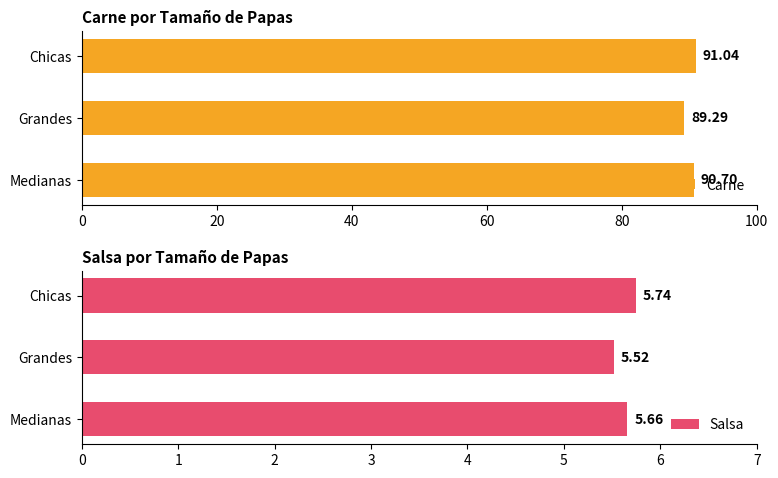

Which series changed the most between 20 and 40?

Carne